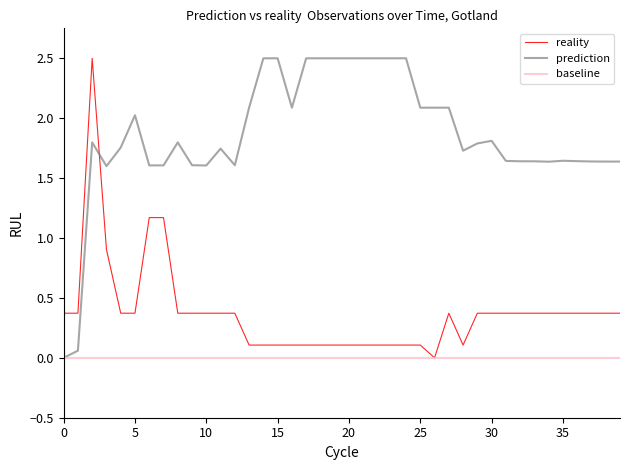

List the series in order of their overall mean, lowest first.

baseline, reality, prediction